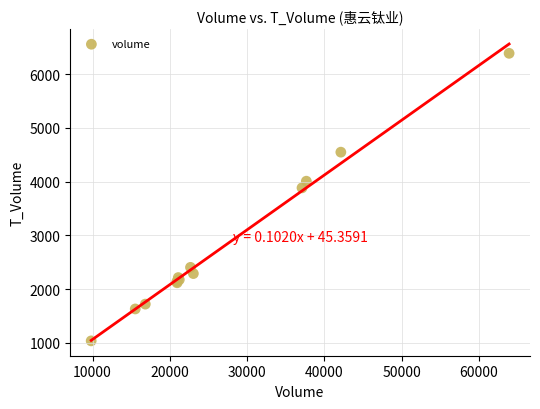

What Y value in the scatter plot is closest to 3712?

3884